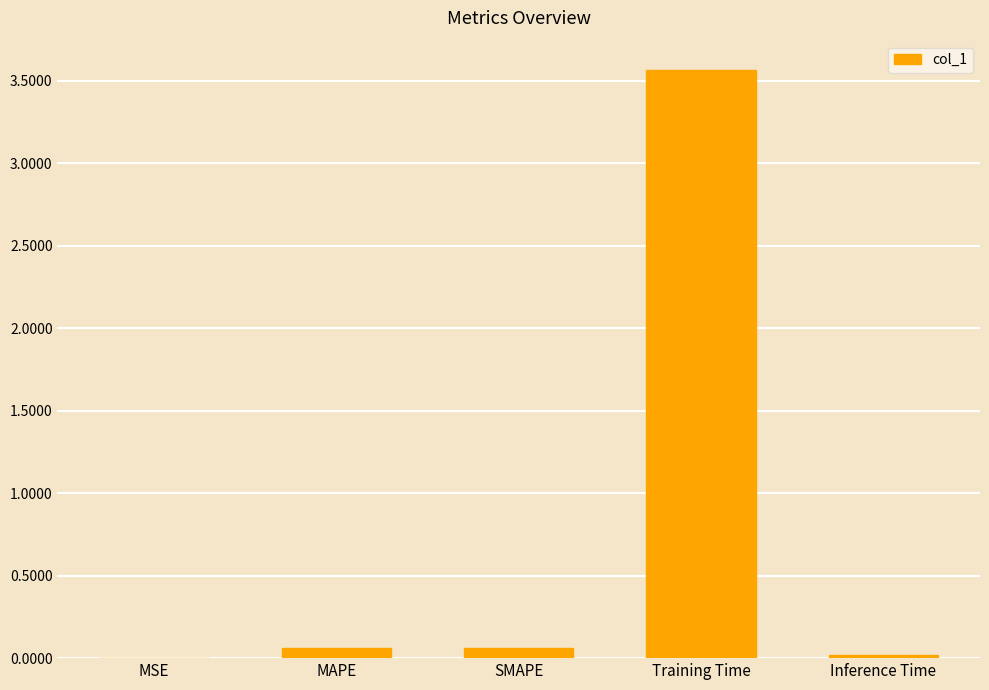

Between Training Time and Inference Time, which is larger?

Training Time